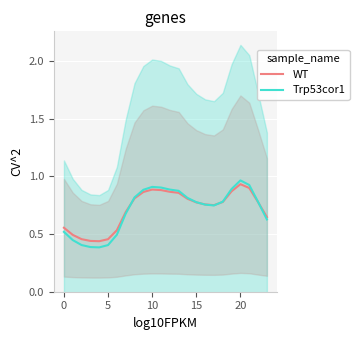

Does the chart display data point markers on the line(s)?

No